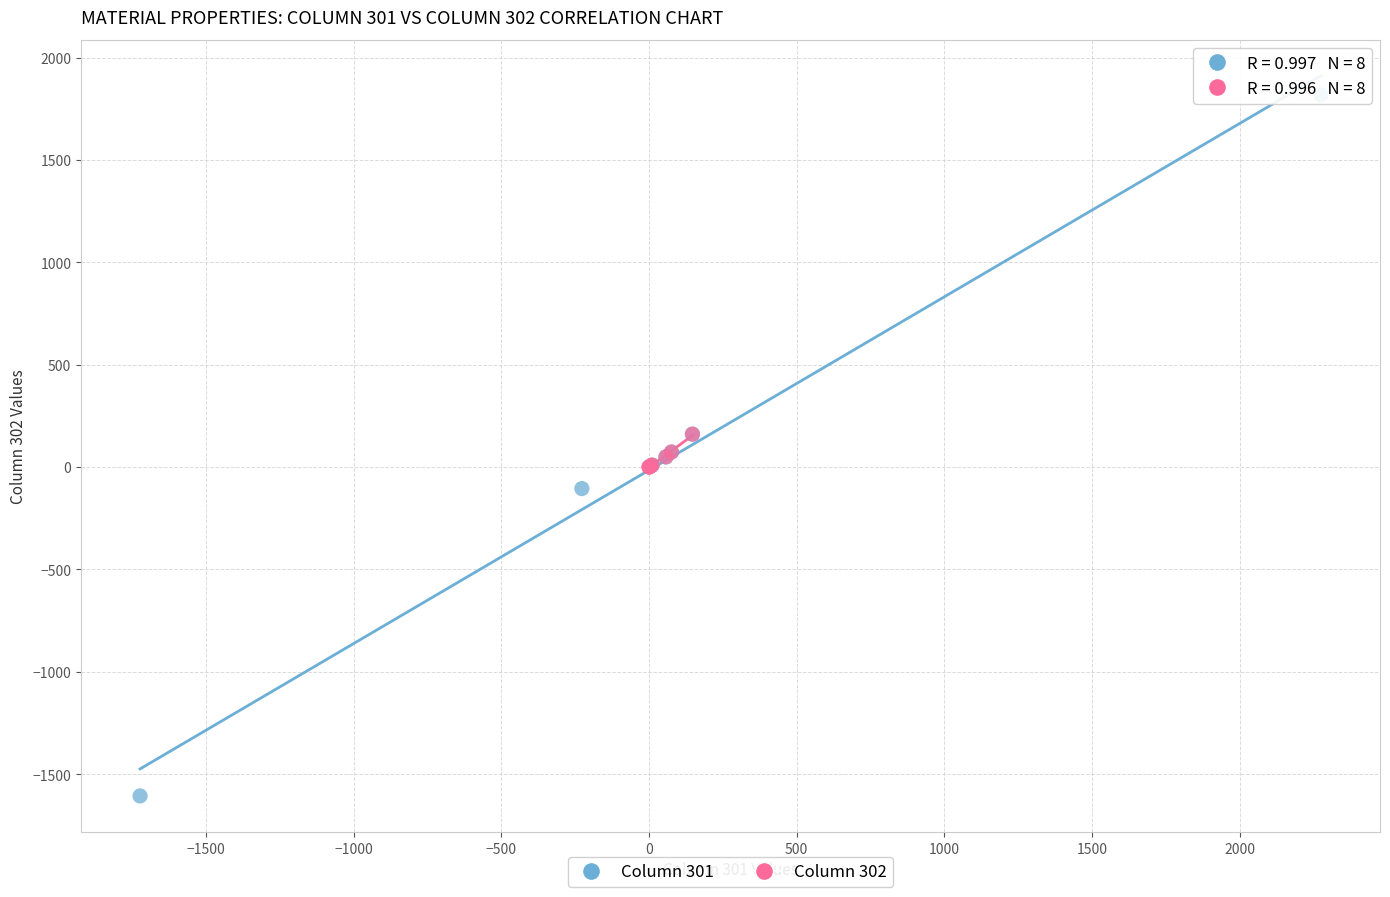

Which series contains the lowest Y value?

Column 301